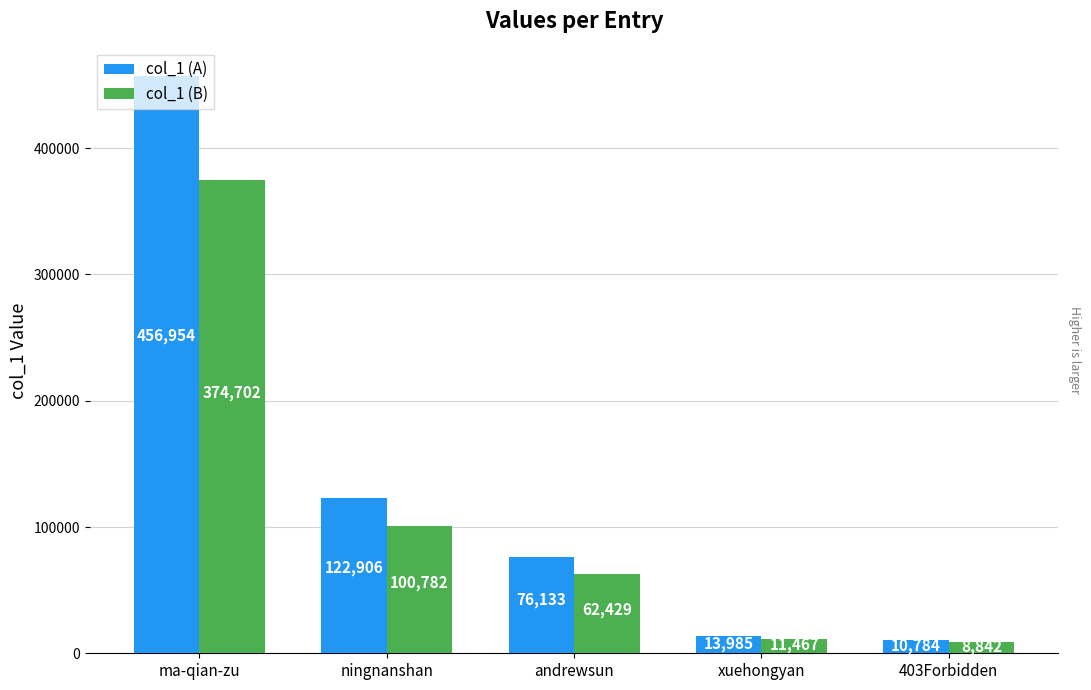

Rank the series at ma-qian-zu from highest to lowest value.

col_1 (A), col_1 (B)